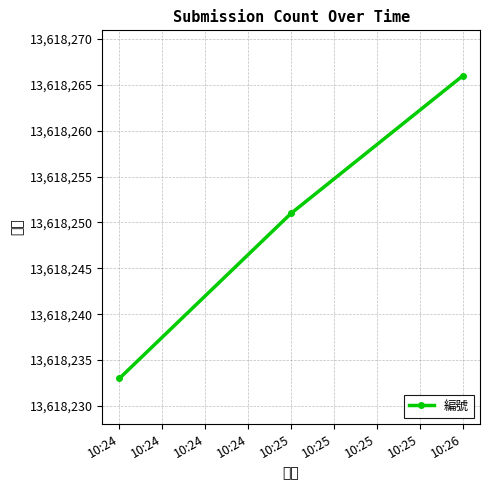

List the labels in order of value, smallest first.

10:24, 10:25, 10:26